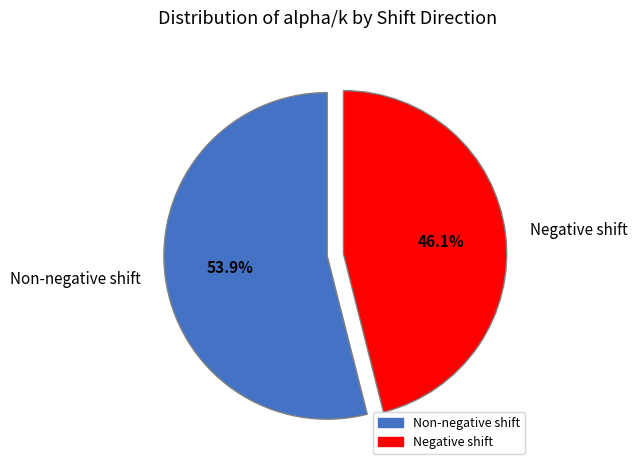

Is there a majority slice in this chart?

Yes